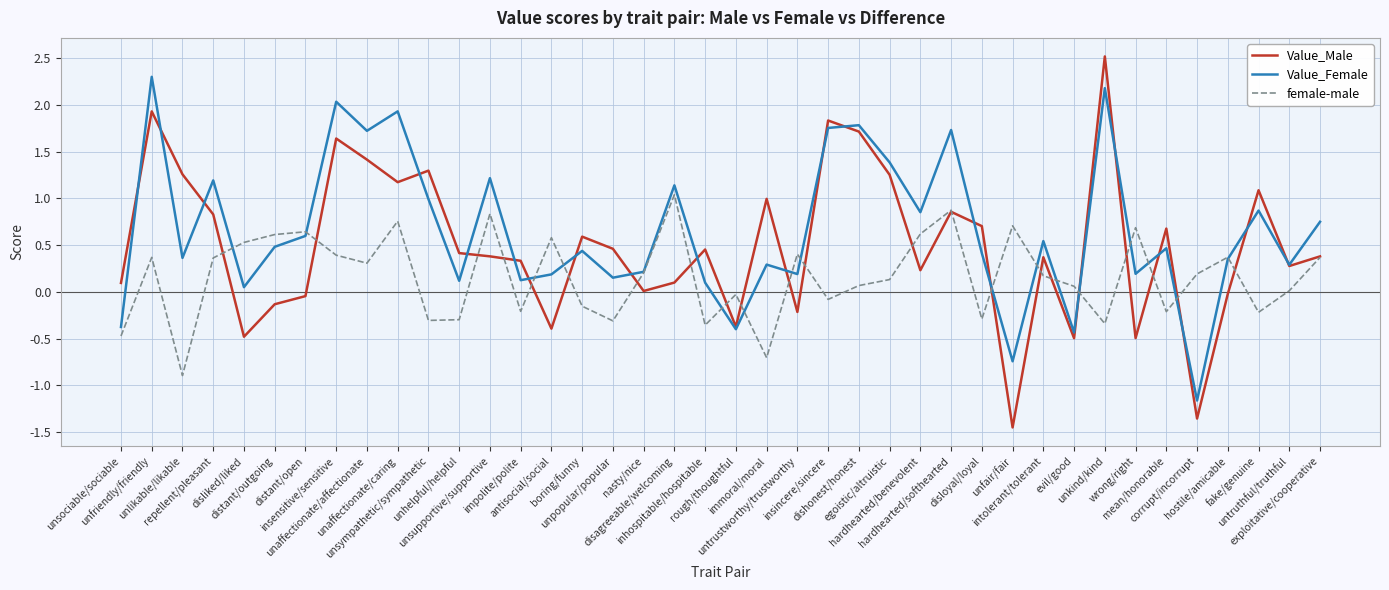

Which label corresponds to the largest value in the chart?

unkind/kind